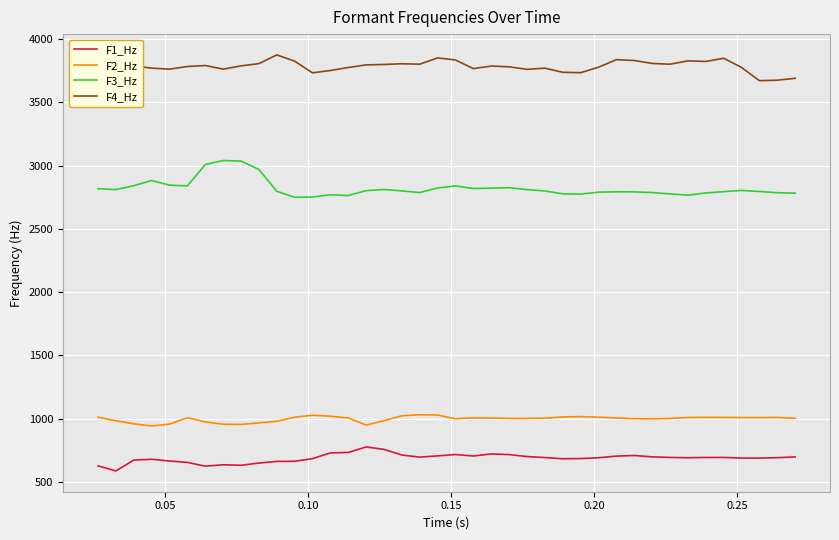

What is the difference between the maximum and minimum values in the F2_Hz series?

88.4